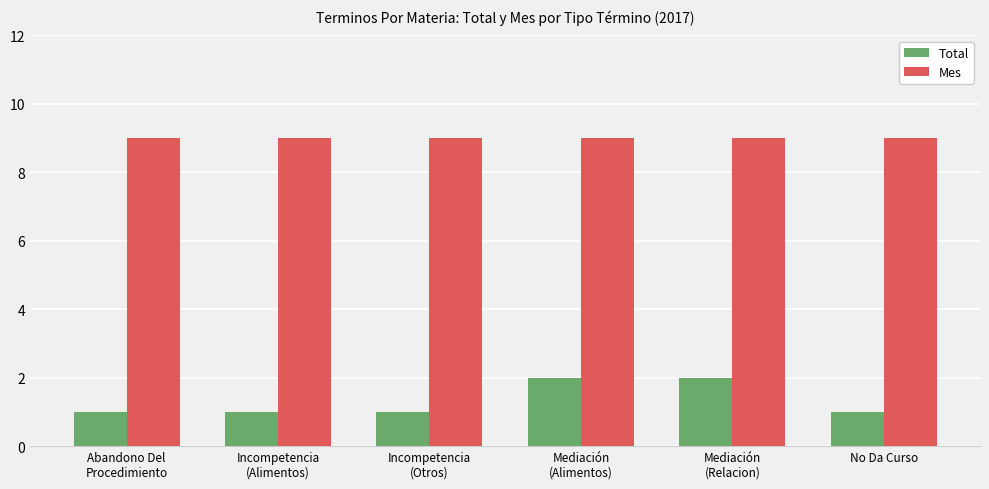

What is the minimum value for Total?

1